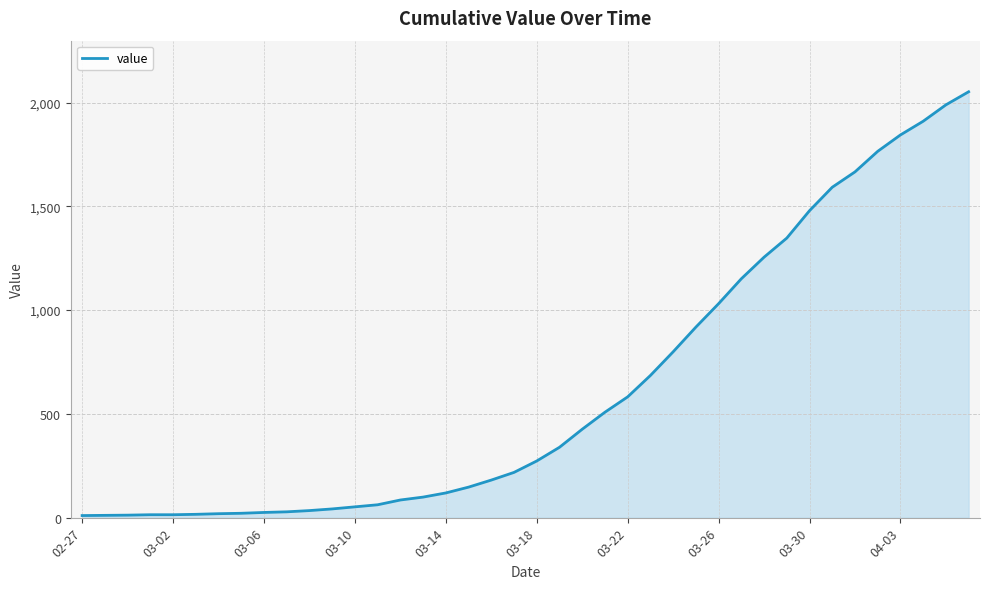

What is the greatest value displayed?

2052